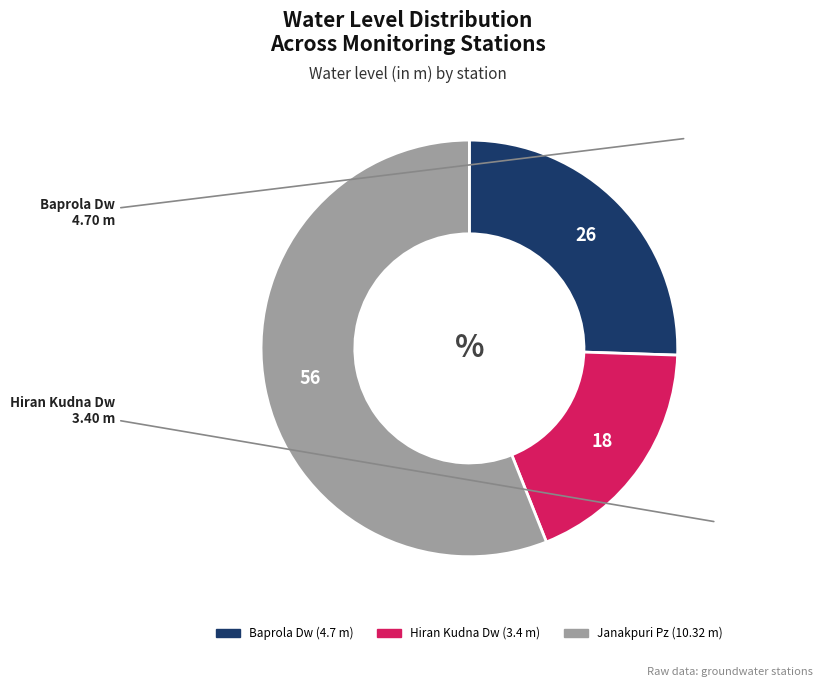

Combined, do Hiran Kudna Dw and Janakpuri Pz account for over 50%?

Yes